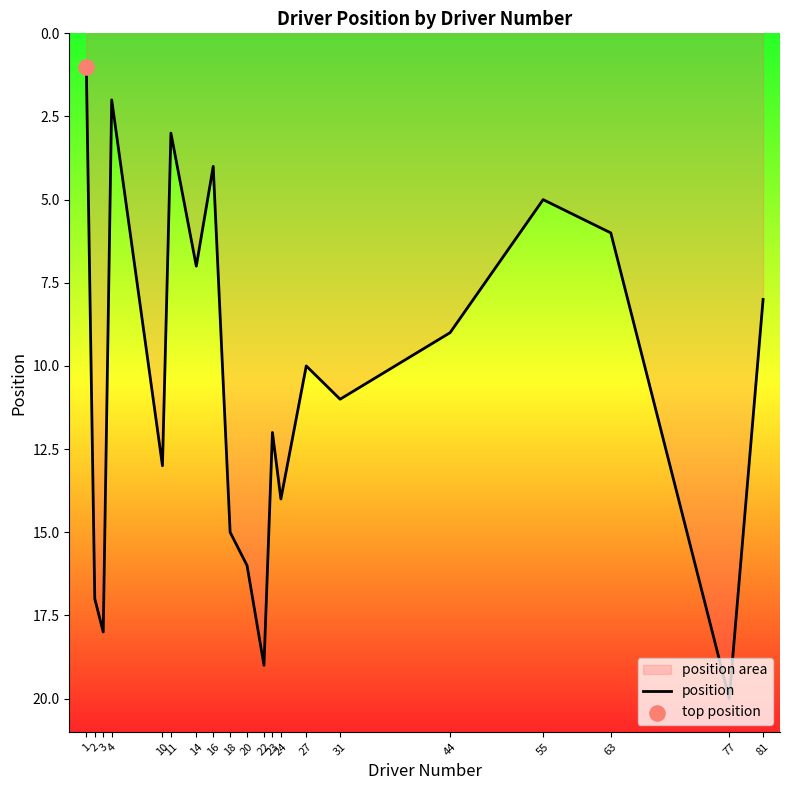

What is the change in value from 16 to 31?

+7